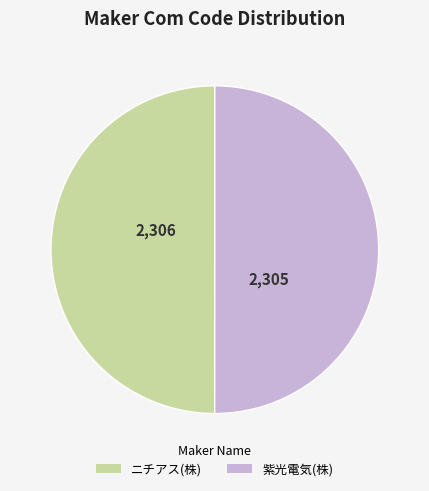

Do 紫光電気(株) and ニチアス(株) together represent more than half of the pie?

Yes